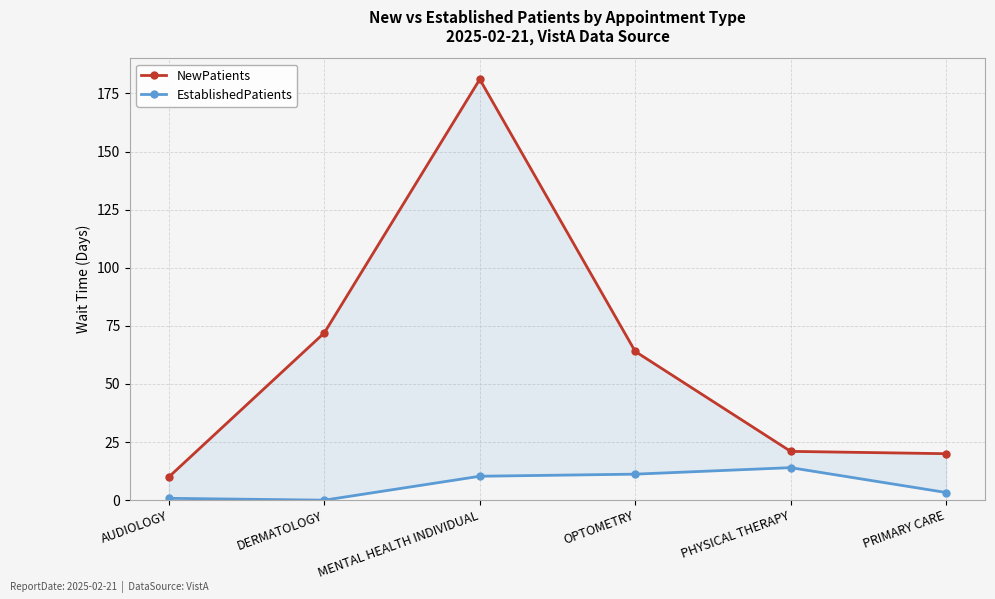

What is the total value across all series at MENTAL HEALTH INDIVIDUAL?

191.4